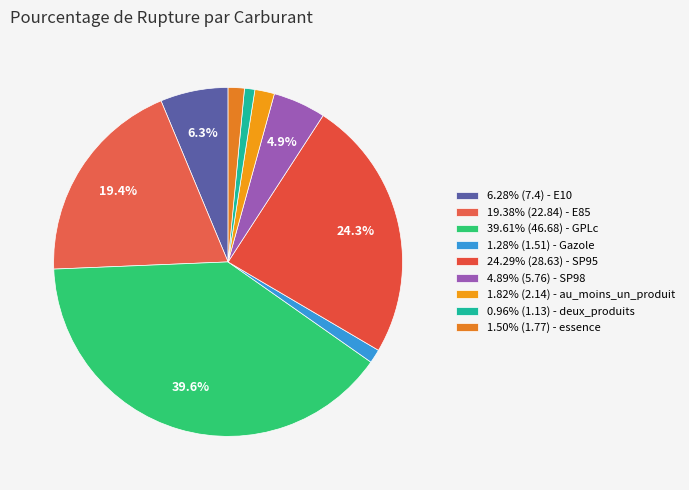

How many segments does this pie chart have?

9